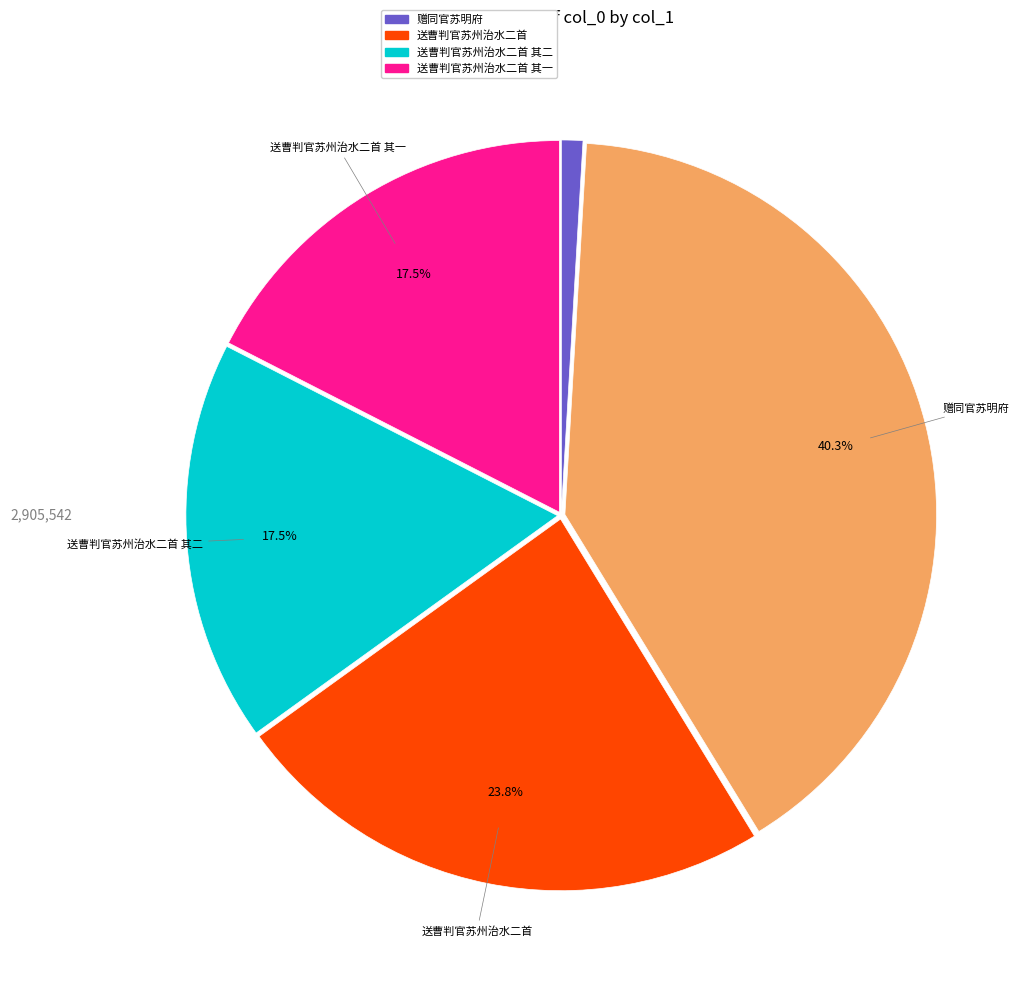

Is there any slice that represents more than half of the pie?

No